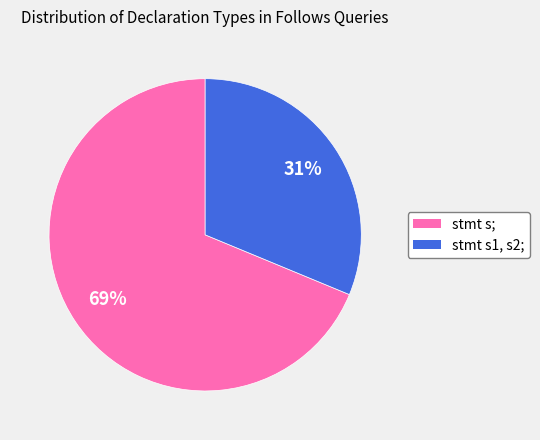

How many slices are in this pie chart?

2